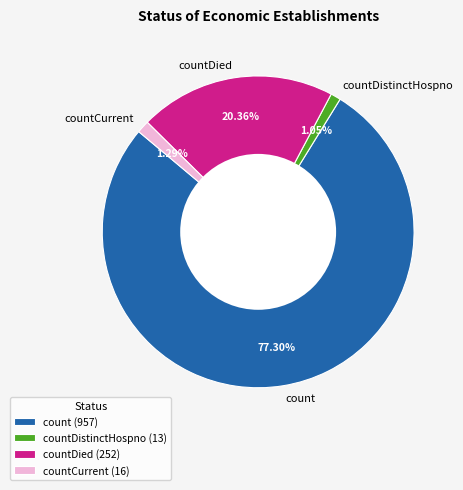

Is there a majority slice in this chart?

Yes